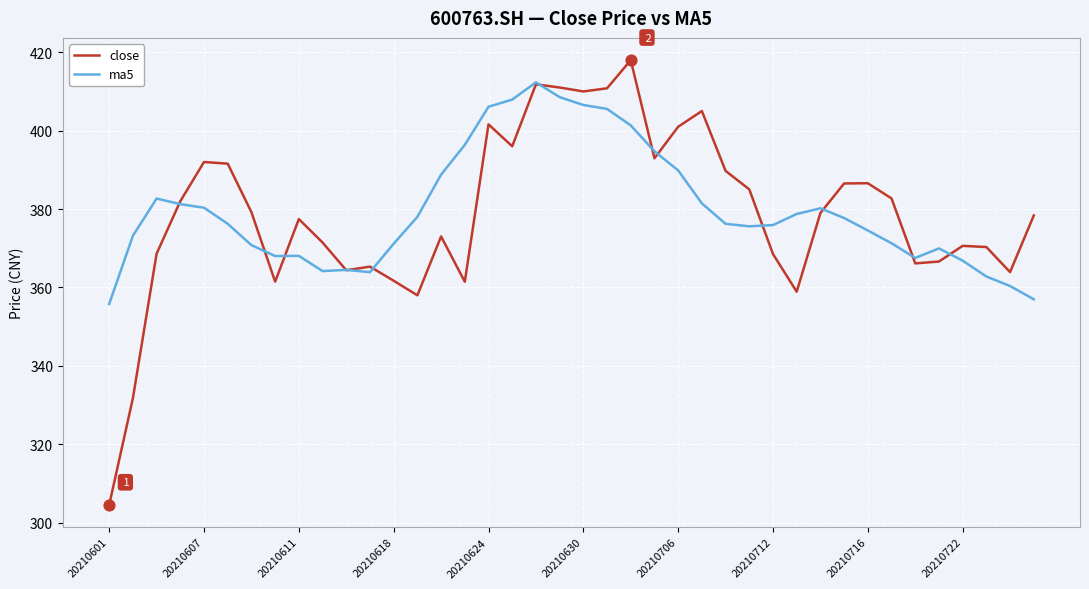

Which series has the widest spread of values?

close